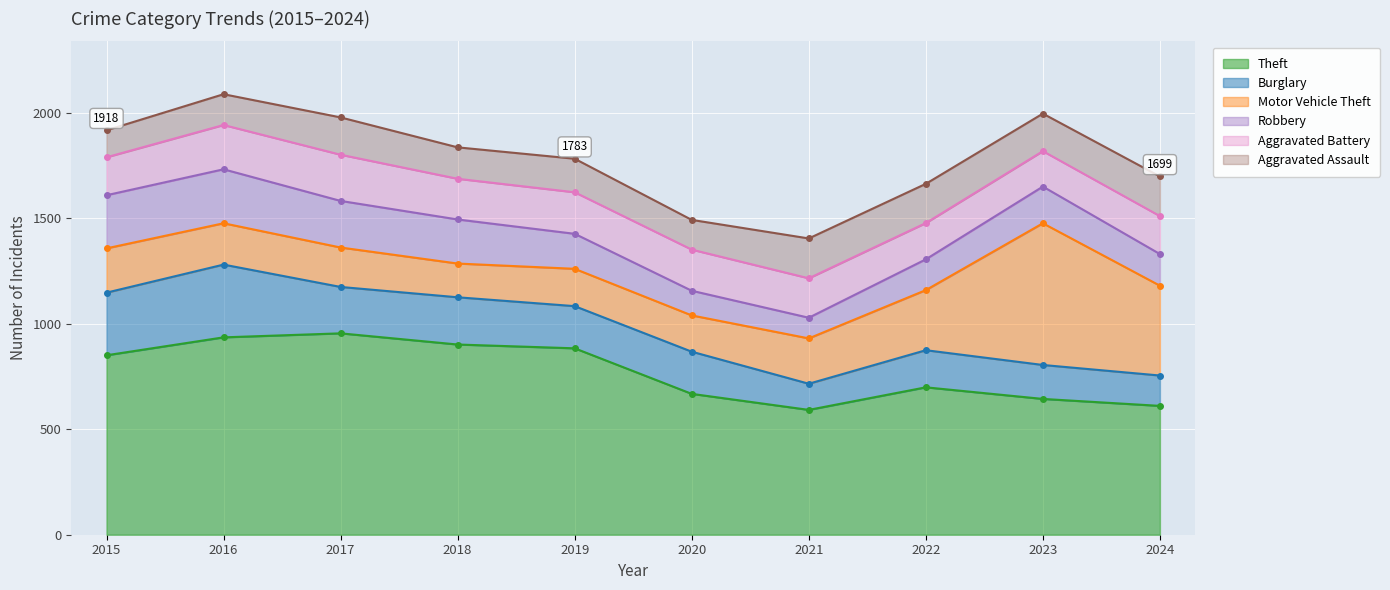

True or false: Aggravated Assault has more than 1 interior local peaks.

True